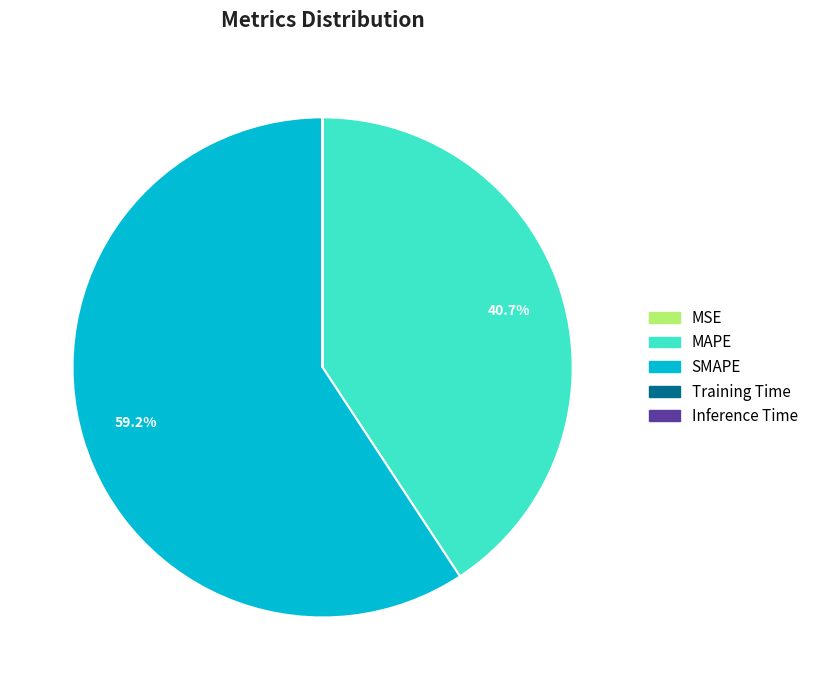

To the nearest percent, what is the average slice percentage?

20%